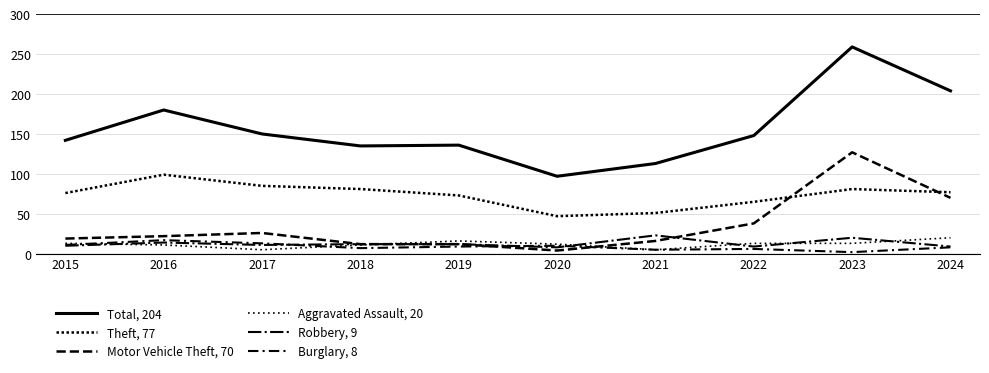

Reading right to left, transcribe all the data shown in this chart.

Total, 204: 204	259	148	113	97	136	135	150	180	142
Theft, 77: 77	81	65	51	47	73	81	85	99	76
Motor Vehicle Theft, 70: 70	127	38	16	4	12	12	26	22	19
Aggravated Assault, 20: 20	13	13	5	12	16	11	5	11	13
Robbery, 9: 9	20	9	23	8	12	12	11	14	10
Burglary, 8: 8	2	6	5	10	9	7	13	17	11